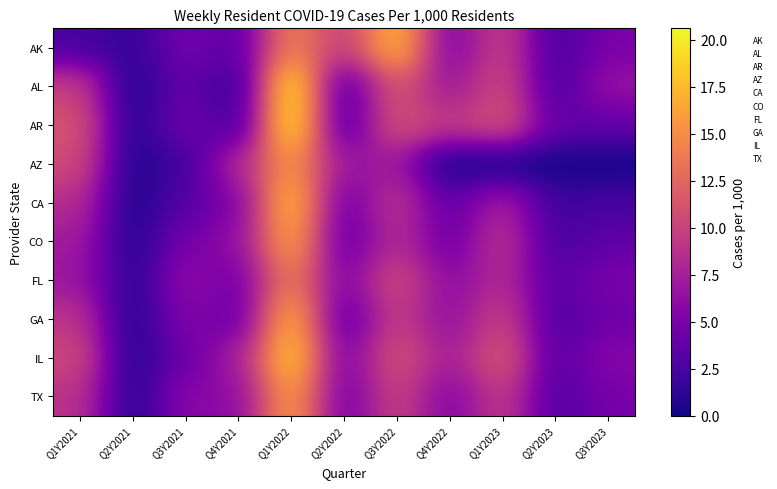

Reading right to left, list all the values displayed in this chart.

AK: Q3Y2023=5.0	Q2Y2023=2.2	Q1Y2023=10.1	Q4Y2022=4.9	Q3Y2022=17.8	Q2Y2022=9.5	Q1Y2022=14.5	Q4Y2021=3.2	Q3Y2021=4.8	Q2Y2021=1.3	Q1Y2021=2.4
AL: Q3Y2023=6.7	Q2Y2023=2.3	Q1Y2023=10.6	Q4Y2022=6.7	Q3Y2022=11.6	Q2Y2022=2.6	Q1Y2022=20.5	Q4Y2021=1.4	Q3Y2021=4.0	Q2Y2021=0.3	Q1Y2021=9.8
AR: Q3Y2023=3.7	Q2Y2023=3.9	Q1Y2023=11.3	Q4Y2022=9.4	Q3Y2022=11.2	Q2Y2022=2.6	Q1Y2022=20.6	Q4Y2021=1.9	Q3Y2021=4.6	Q2Y2021=0.5	Q1Y2021=11.3
AZ: Q3Y2023=0.0	Q2Y2023=0.0	Q1Y2023=0.0	Q4Y2022=0.0	Q3Y2022=7.0	Q2Y2022=6.8	Q1Y2022=15.7	Q4Y2021=8.1	Q3Y2021=2.1	Q2Y2021=0.4	Q1Y2021=10.7
CA: Q3Y2023=2.4	Q2Y2023=1.9	Q1Y2023=7.8	Q4Y2022=3.5	Q3Y2022=9.2	Q2Y2022=4.1	Q1Y2022=18.3	Q4Y2021=5.2	Q3Y2021=3.1	Q2Y2021=0.3	Q1Y2021=8.5
CO: Q3Y2023=3.6	Q2Y2023=2.3	Q1Y2023=9.1	Q4Y2022=4.2	Q3Y2022=8.5	Q2Y2022=3.7	Q1Y2022=16.9	Q4Y2021=6.1	Q3Y2021=4.8	Q2Y2021=0.5	Q1Y2021=7.2
FL: Q3Y2023=5.1	Q2Y2023=3.2	Q1Y2023=8.4	Q4Y2022=5.8	Q3Y2022=10.7	Q2Y2022=5.1	Q1Y2022=14.2	Q4Y2021=4.5	Q3Y2021=6.3	Q2Y2021=0.8	Q1Y2021=6.8
GA: Q3Y2023=4.3	Q2Y2023=2.7	Q1Y2023=10.1	Q4Y2022=6.1	Q3Y2022=9.8	Q2Y2022=3.3	Q1Y2022=17.6	Q4Y2021=3.9	Q3Y2021=5.6	Q2Y2021=0.4	Q1Y2021=9.1
IL: Q3Y2023=5.7	Q2Y2023=3.1	Q1Y2023=11.8	Q4Y2022=7.2	Q3Y2022=11.3	Q2Y2022=4.8	Q1Y2022=19.1	Q4Y2021=7.3	Q3Y2021=4.2	Q2Y2021=0.6	Q1Y2021=10.5
TX: Q3Y2023=4.8	Q2Y2023=2.8	Q1Y2023=9.6	Q4Y2022=5.3	Q3Y2022=10.1	Q2Y2022=4.5	Q1Y2022=16.4	Q4Y2021=5.8	Q3Y2021=5.9	Q2Y2021=0.7	Q1Y2021=8.9